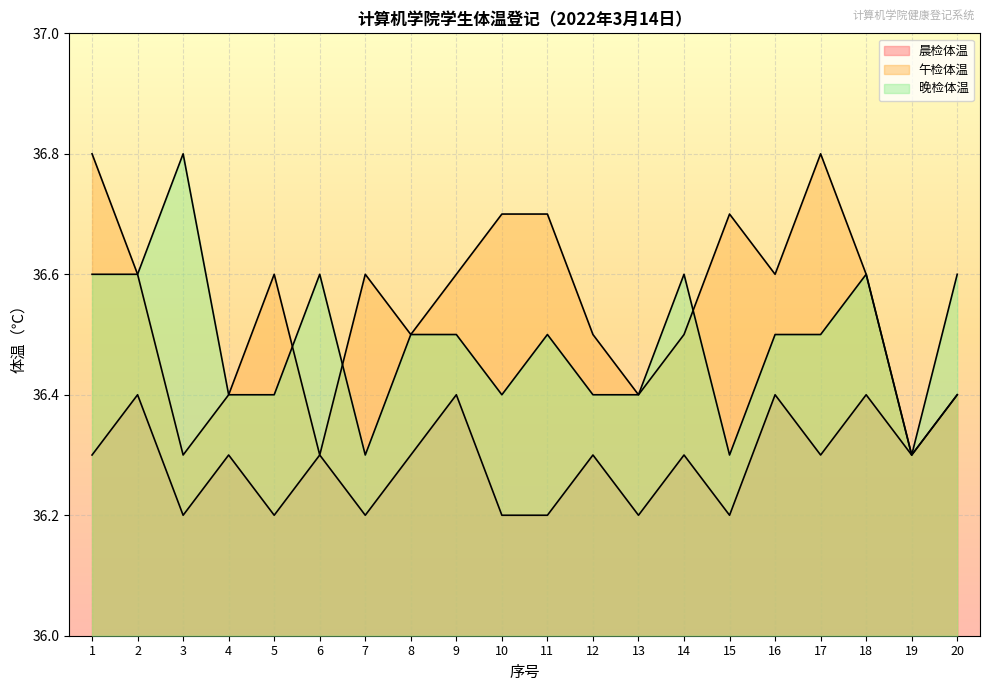

In 晚检体温, how many points are higher than both neighbors (excluding endpoints)?

5